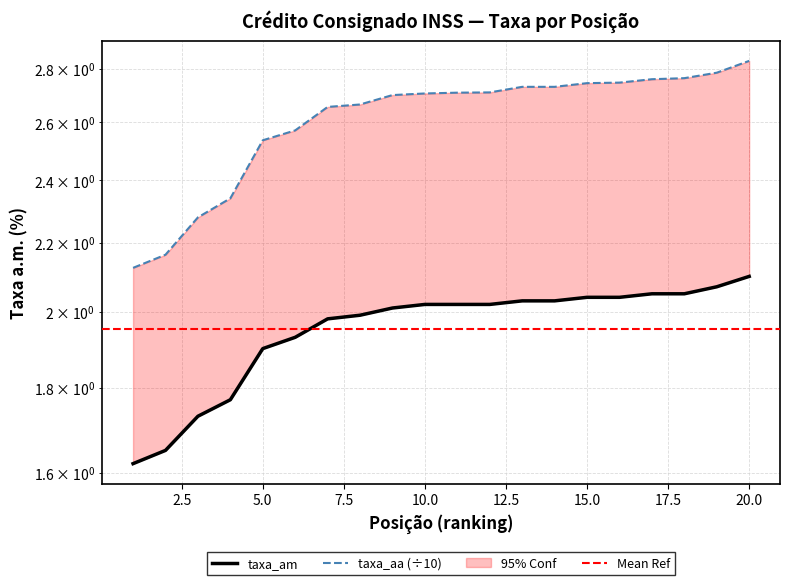

Rank the series by their average value, from lowest to highest.

taxa_am, taxa_aa